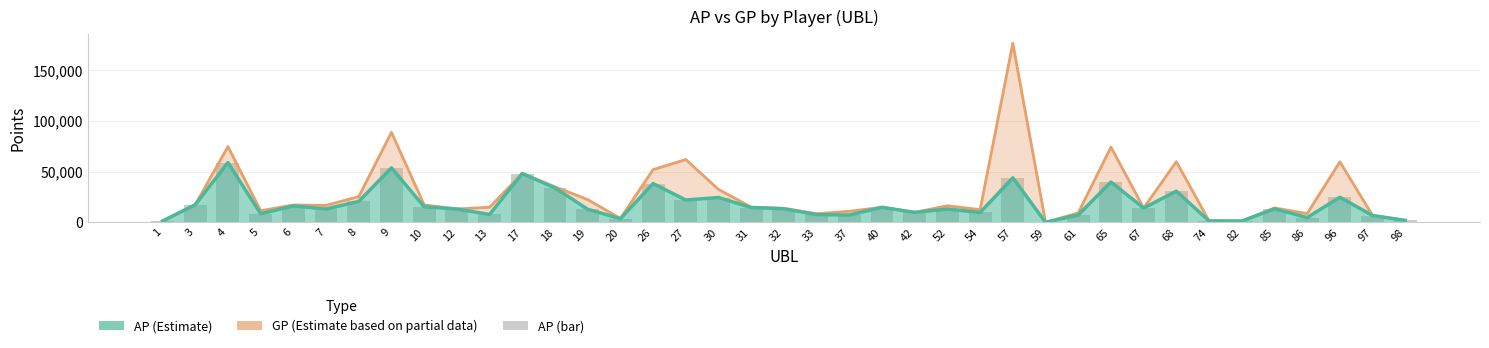

Are the bars horizontal?

No